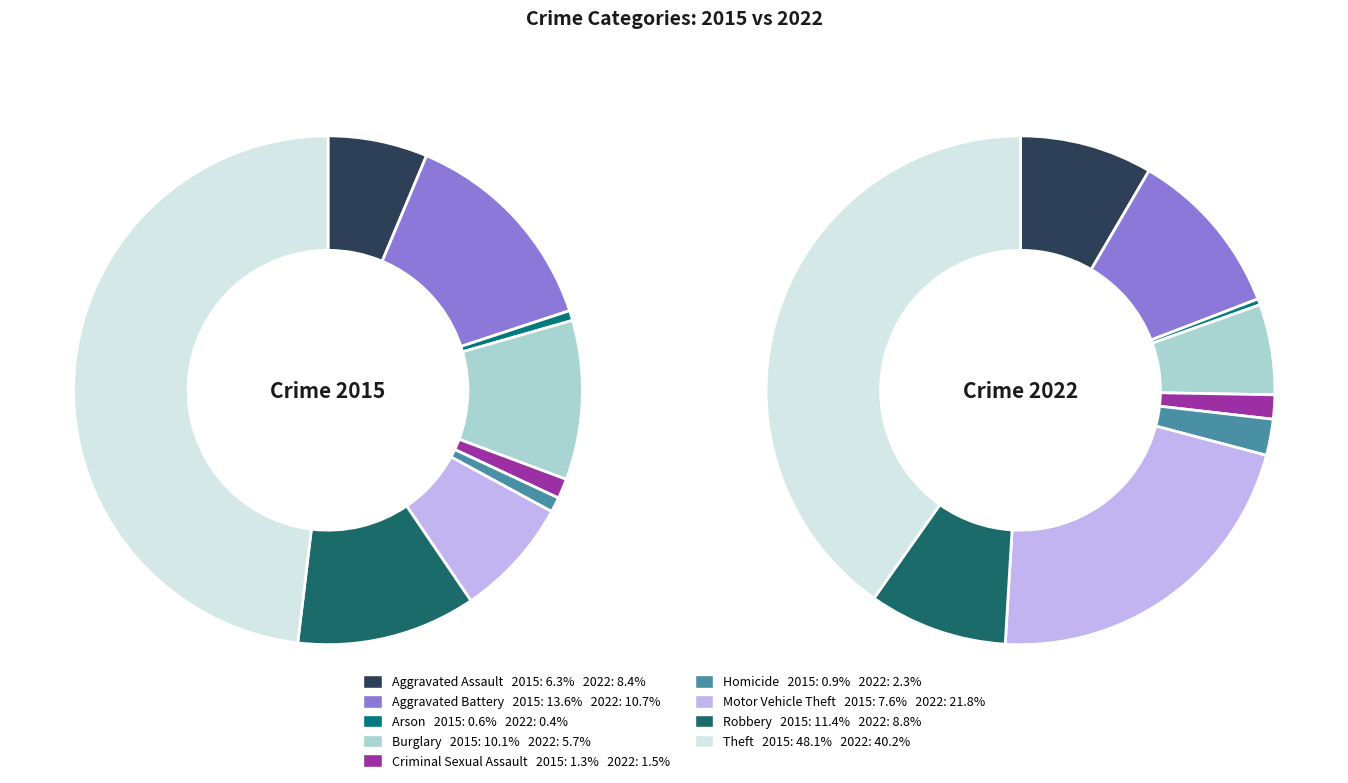

Between Criminal Sexual Assault and Burglary, which is larger?

Burglary